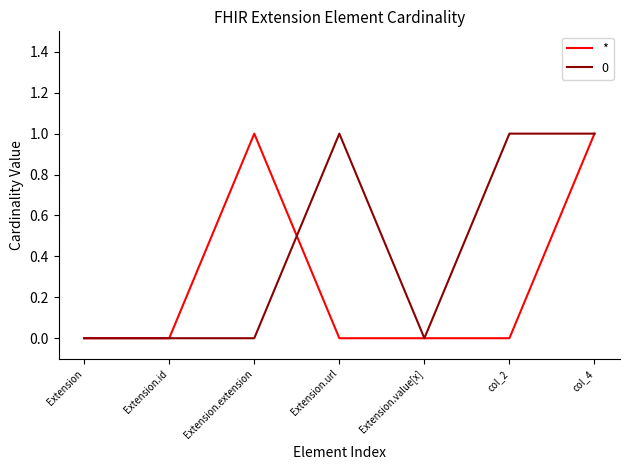

What position from the left is Extension.id?

2